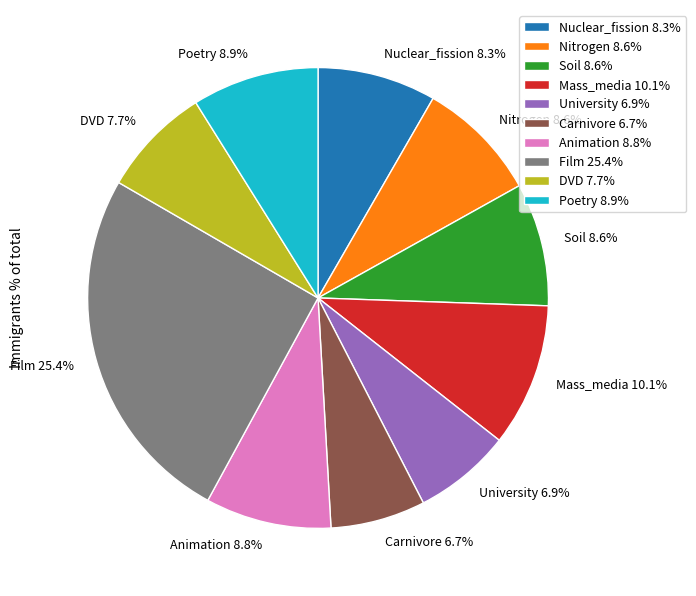

What portion of the pie excludes Carnivore?

93.3%